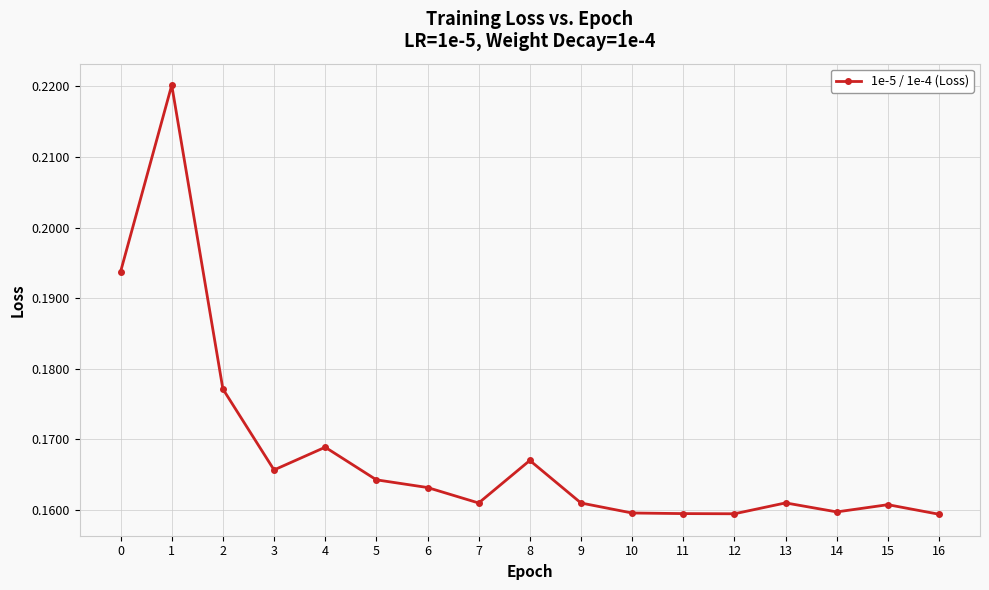

True or false: the data shows 0.3 at 7.

False